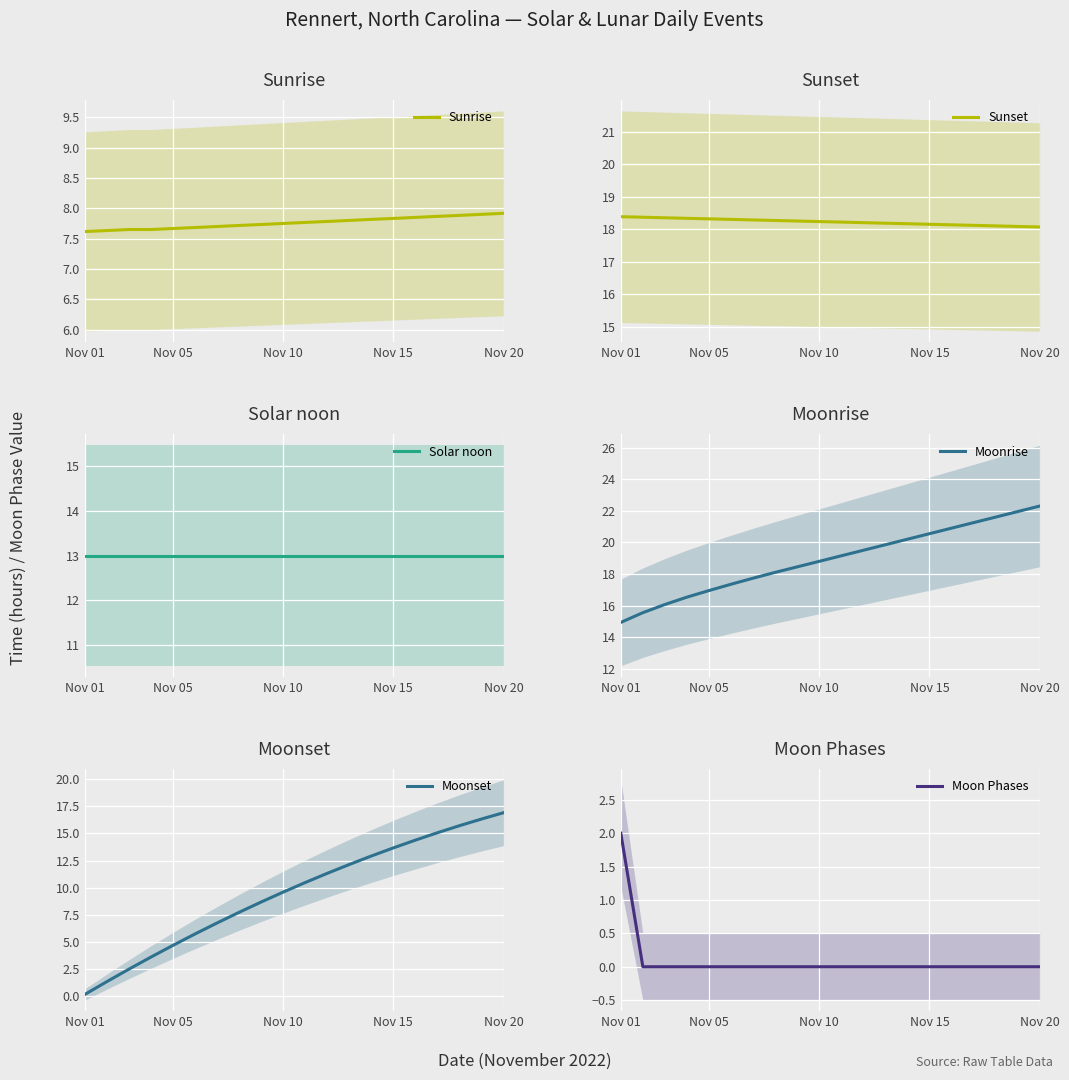

True or false: Moonrise has more than 2 points higher than both neighbors.

False